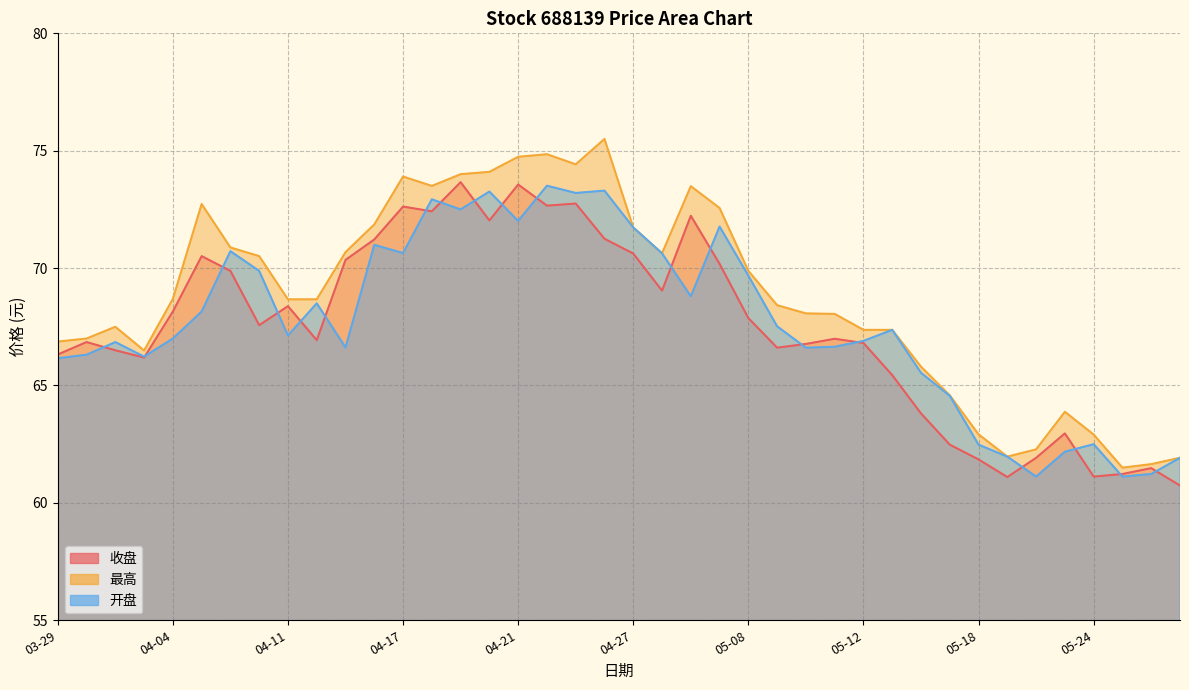

At 05-09, list the series in order from largest to smallest.

最高, 开盘, 收盘